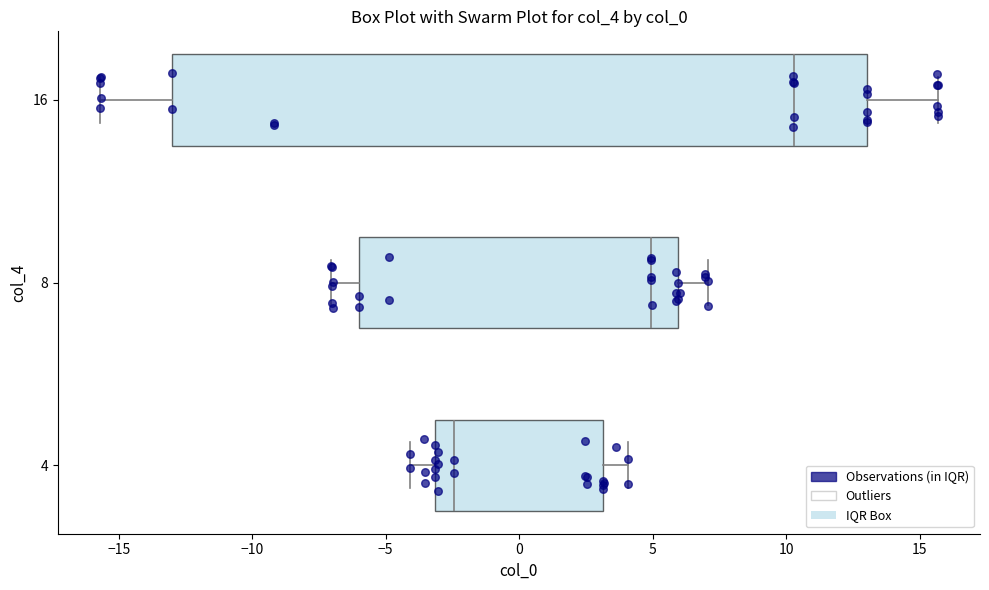

Reading bottom to top, transcribe this box plot: for each box, give where its median line is, the range the box spans, and where its two whiskers end, as read against the x-axis. The values are not printed on the chart, so give them approximately, as read against the axis.

4: median -2.5, box -3.0 to 3.0, whiskers -4.0 to 4.0
8: median 5.0, box -6.0 to 6.0, whiskers -7.0 to 7.0
16: median 10.5, box -13.0 to 13.0, whiskers -15.5 to 15.5